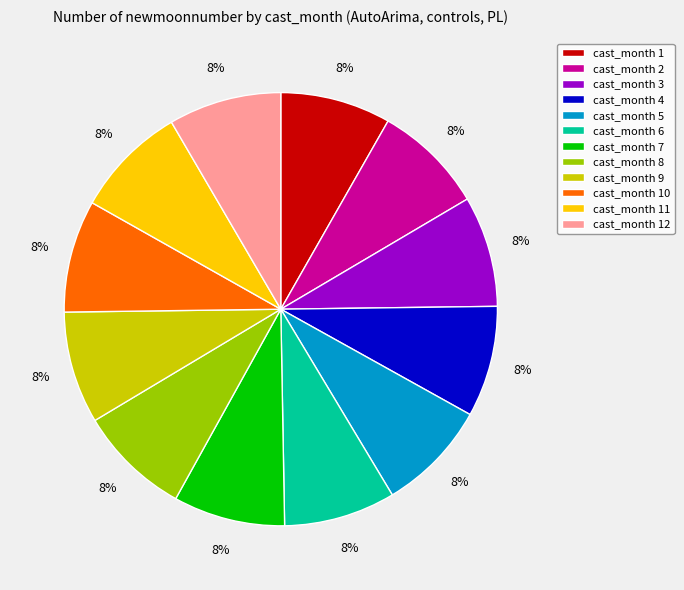

The cast_month 1 slice represents 17% of the pie. True or false?

False